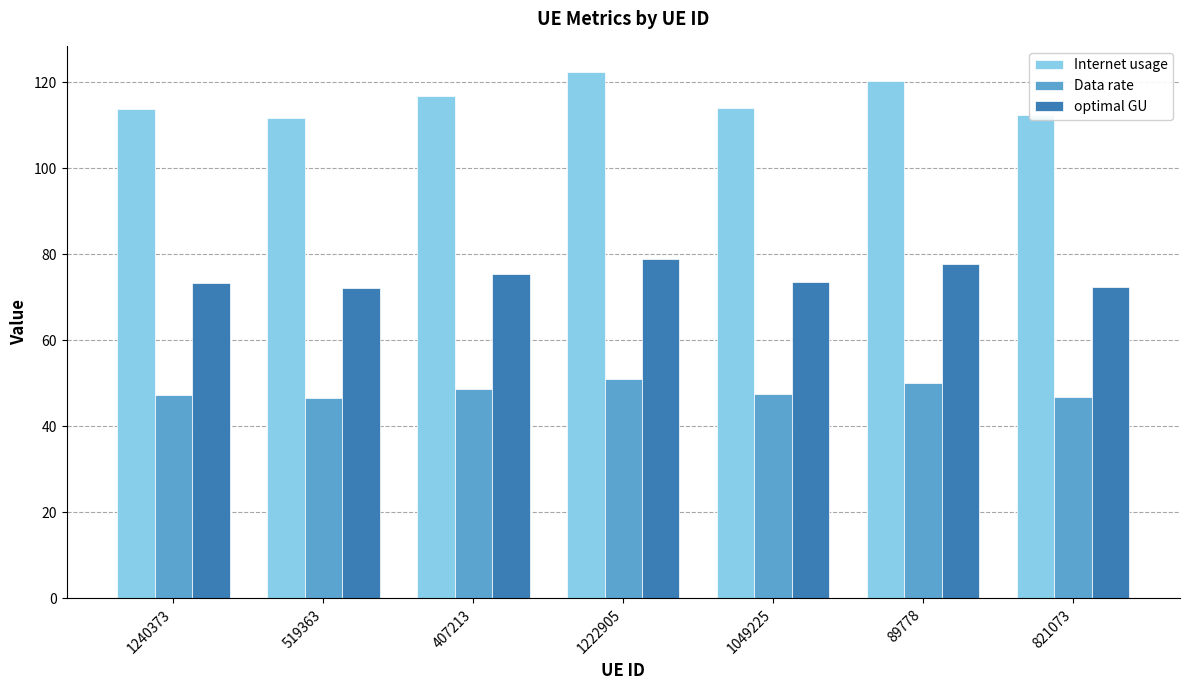

What is the spread (max minus min) of values at 407213?

68.1